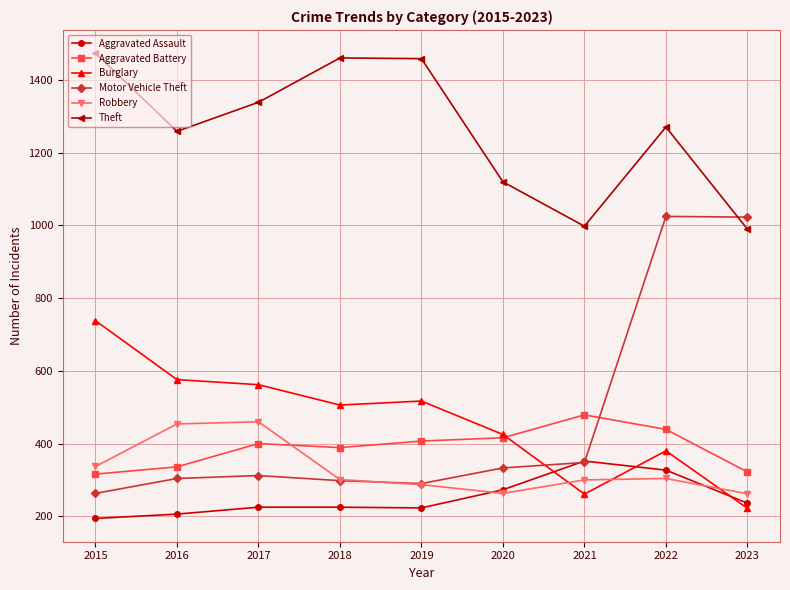

The value of Robbery at 2023 is 262. True or false?

True